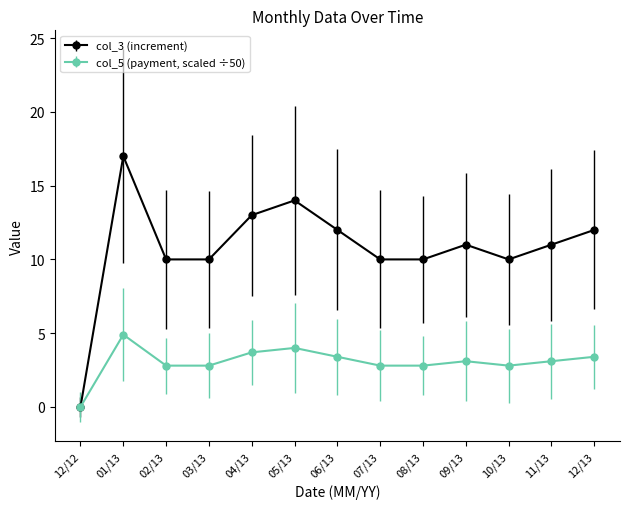

Where is the first local maximum for col_5 (payment, scaled ÷50)?

01/13